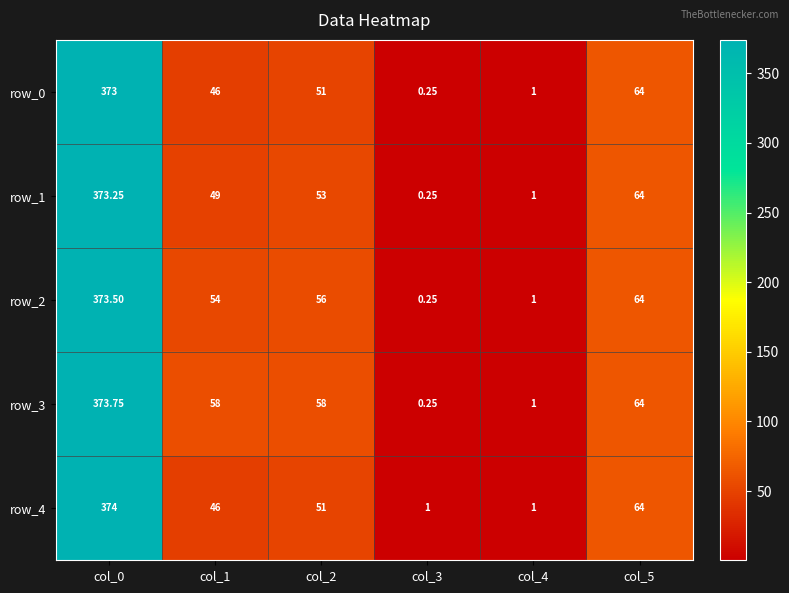

Is the value of row_3 at col_4 greater than the value of row_1 at col_2?

No